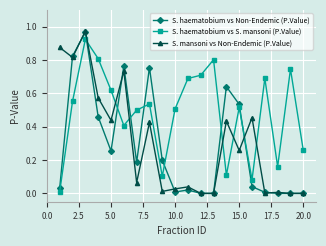

Which series has the largest total across all categories?

S. haematobium vs S. mansoni (P.Value)